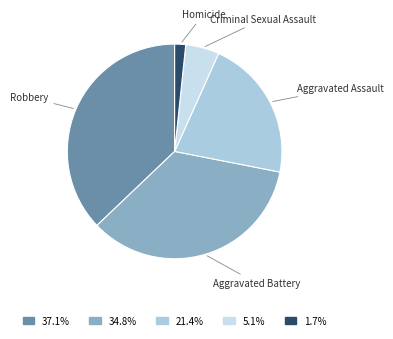

Which category has the biggest portion of the pie?

Robbery